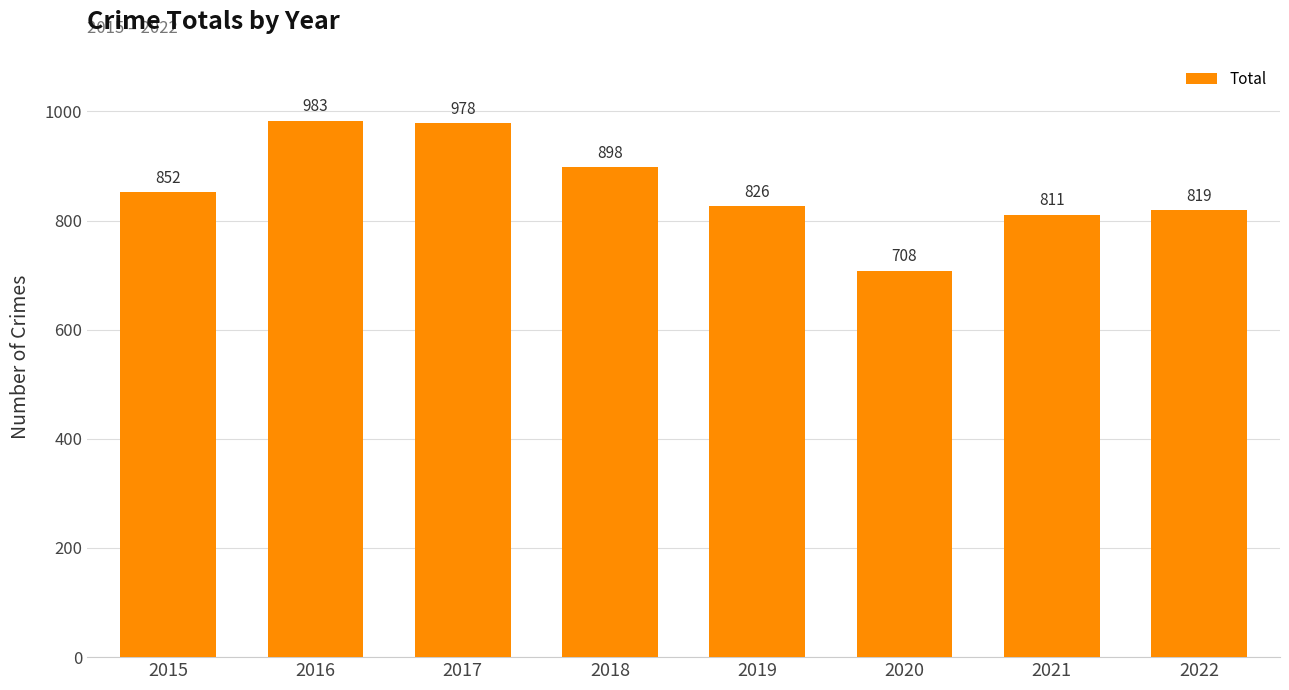

The chart shows a value of 826 at 2019. True or false?

True